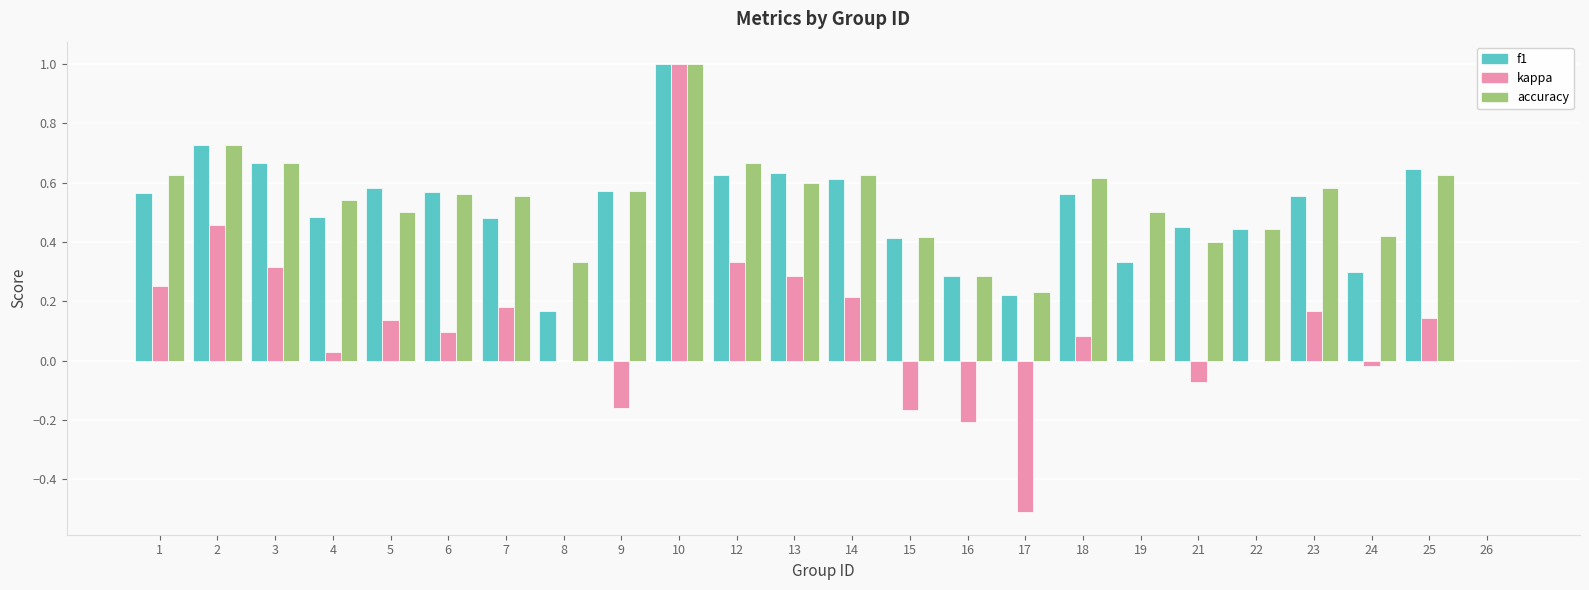

What is the greatest value displayed?

1.0